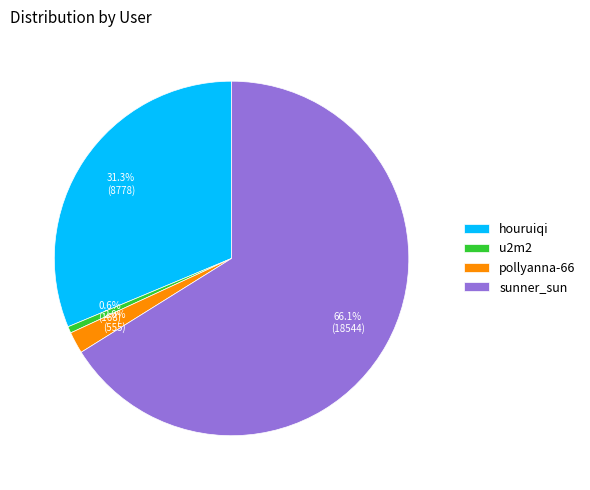

True or false: houruiqi accounts for 31% of the total.

True